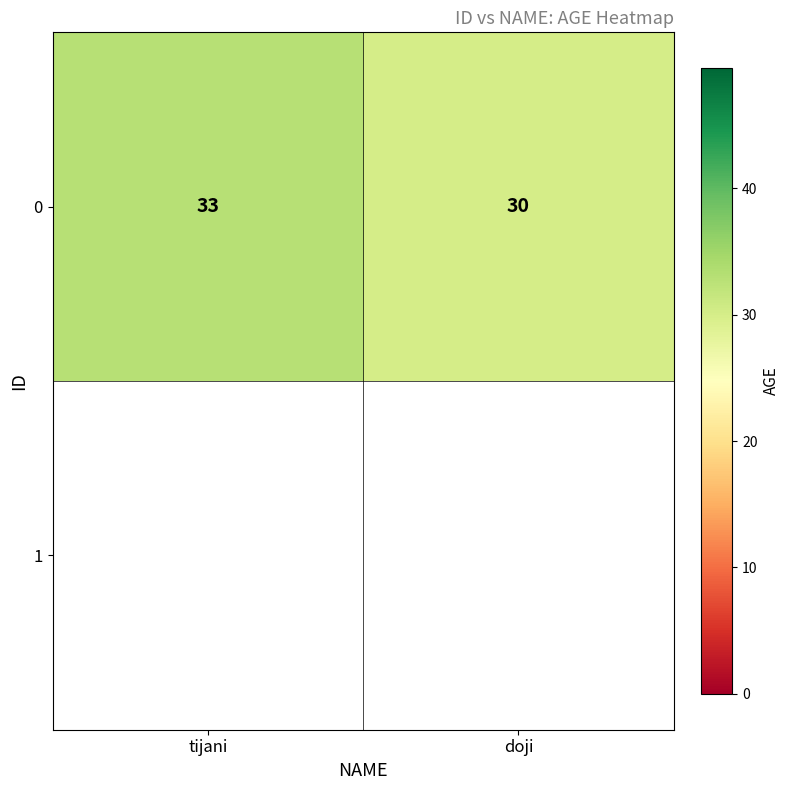

What is the average value?

32